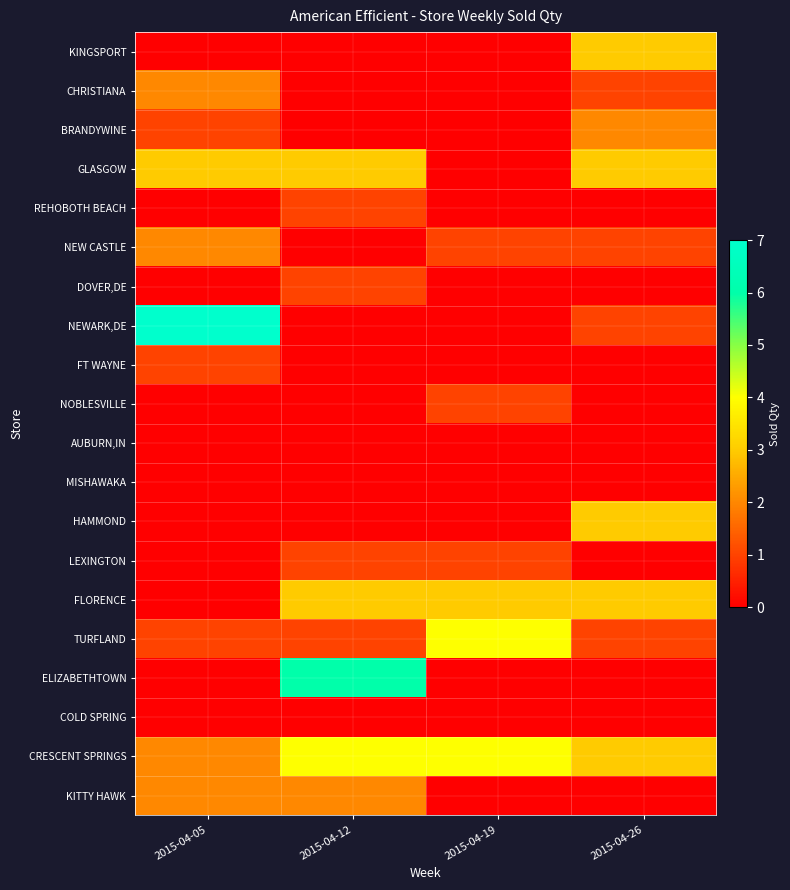

Between 2015-04-05 and 2015-04-26, which series saw the biggest shift?

NEWARK,DE